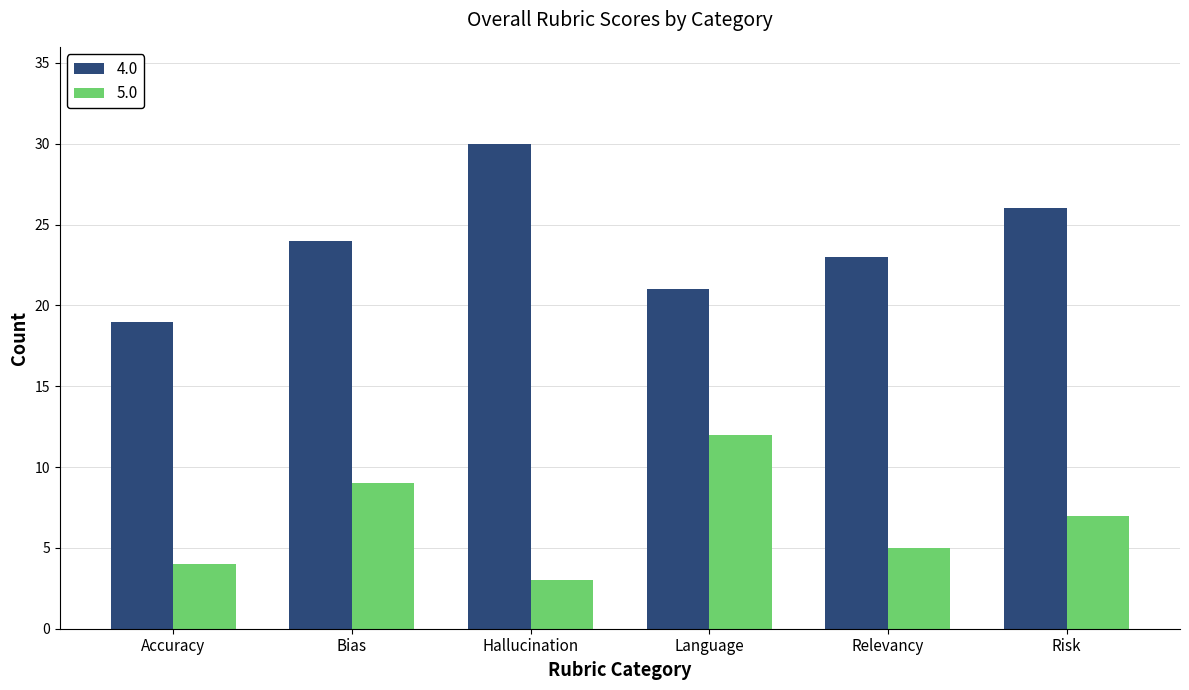

Rank the categories by 4.0 value from lowest to highest.

Accuracy, Language, Relevancy, Bias, Risk, Hallucination